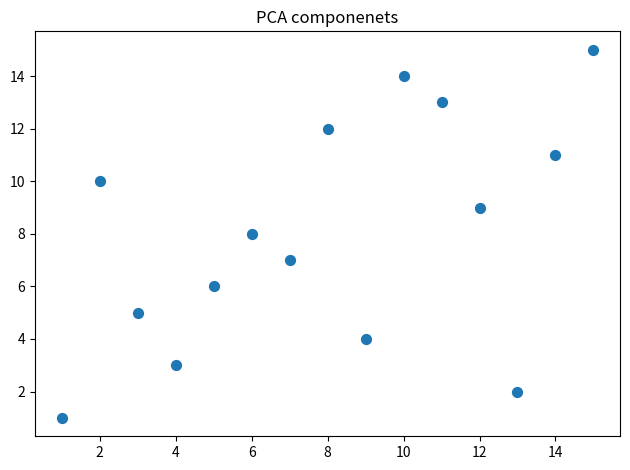

What is the range of X values (max minus min)?

14